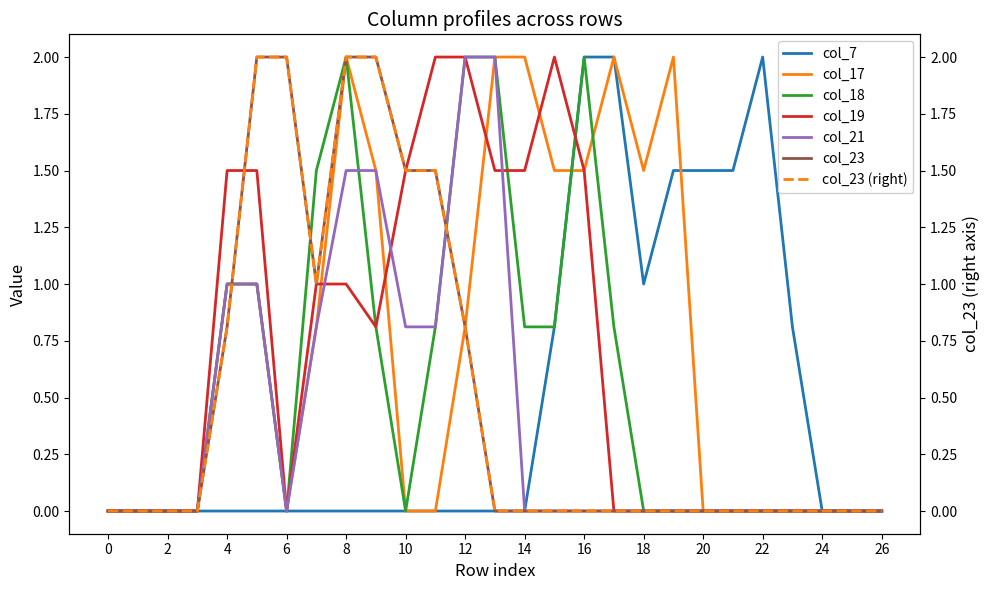

Reading left to right, list all the values displayed in this chart.

col_7: 0.0	0.0	0.0	0.0	0.0	0.0	0.0	0.0	0.0	0.0	0.0	0.0	0.0	0.0	0.0	0.8	2.0	2.0	1.0	1.5	1.5	1.5	2.0	0.8	0.0	0.0	0.0
col_17: 0.0	0.0	0.0	0.0	1.0	1.0	0.0	0.8	2.0	1.5	0.0	0.0	0.8	2.0	2.0	1.5	1.5	2.0	1.5	2.0	0.0	0.0	0.0	0.0	0.0	0.0	0.0
col_18: 0.0	0.0	0.0	0.0	1.0	1.0	0.0	1.5	2.0	0.8	0.0	0.8	2.0	2.0	0.8	0.8	2.0	0.8	0.0	0.0	0.0	0.0	0.0	0.0	0.0	0.0	0.0
col_19: 0.0	0.0	0.0	0.0	1.5	1.5	0.0	1.0	1.0	0.8	1.5	2.0	2.0	1.5	1.5	2.0	1.5	0.0	0.0	0.0	0.0	0.0	0.0	0.0	0.0	0.0	0.0
col_21: 0.0	0.0	0.0	0.0	1.0	1.0	0.0	0.8	1.5	1.5	0.8	0.8	2.0	2.0	0.0	0.0	0.0	0.0	0.0	0.0	0.0	0.0	0.0	0.0	0.0	0.0	0.0
col_23: 0.0	0.0	0.0	0.0	0.8	2.0	2.0	1.0	2.0	2.0	1.5	1.5	0.8	0.0	0.0	0.0	0.0	0.0	0.0	0.0	0.0	0.0	0.0	0.0	0.0	0.0	0.0